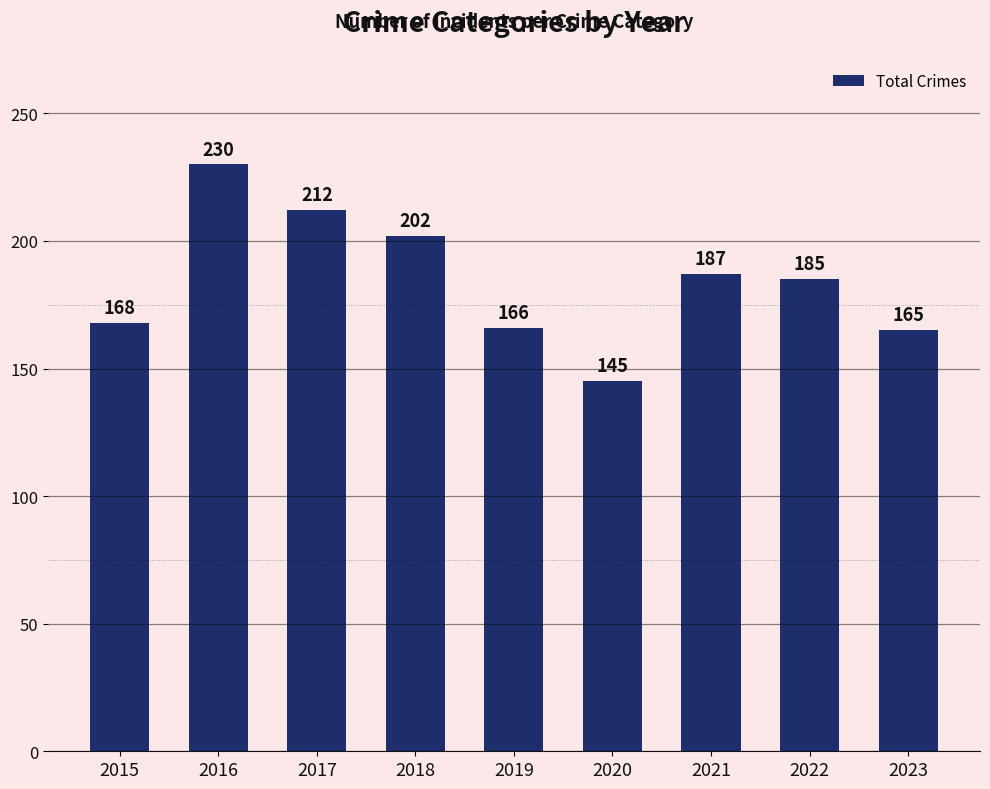

At which category does the chart reach its peak across all series?

2016